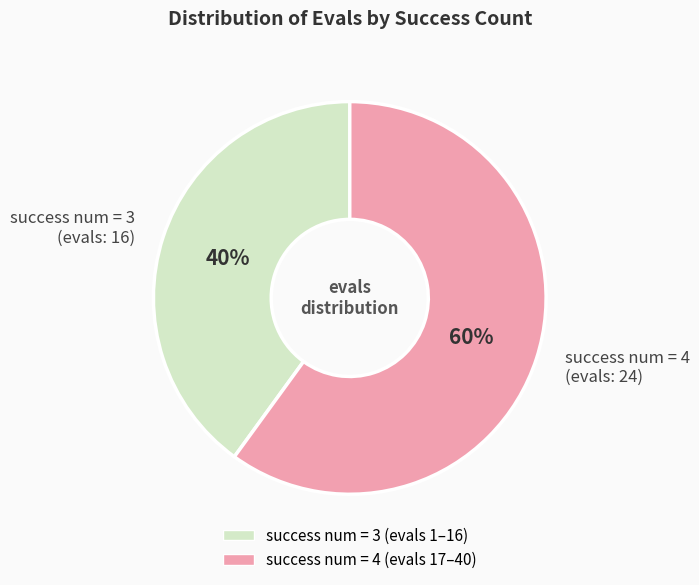

Is it true that success num = 3 (evals: 16) is 40% of the pie?

True